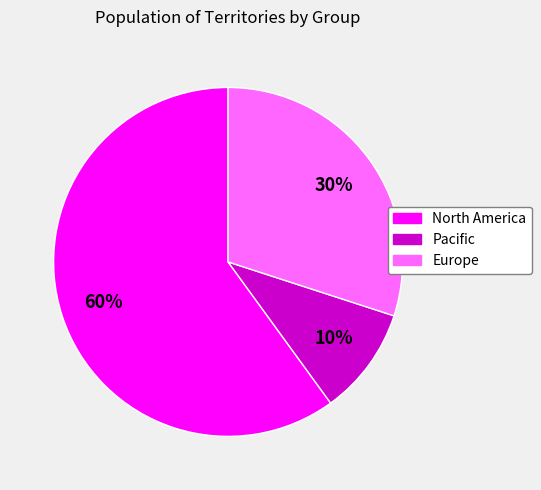

The North America slice represents 51% of the pie. True or false?

False